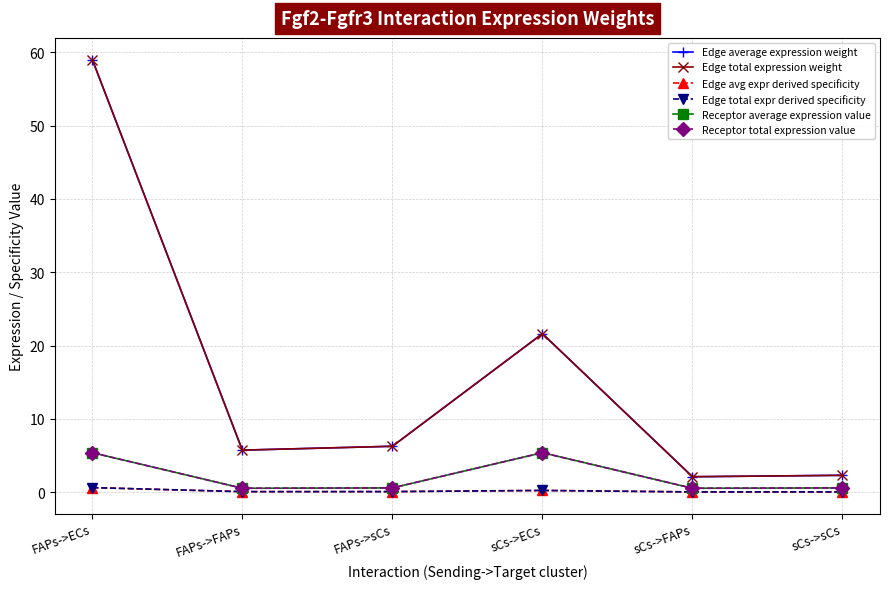

What is the approximate value of Edge total expr derived specificity at FAPs->sCs?

0.1